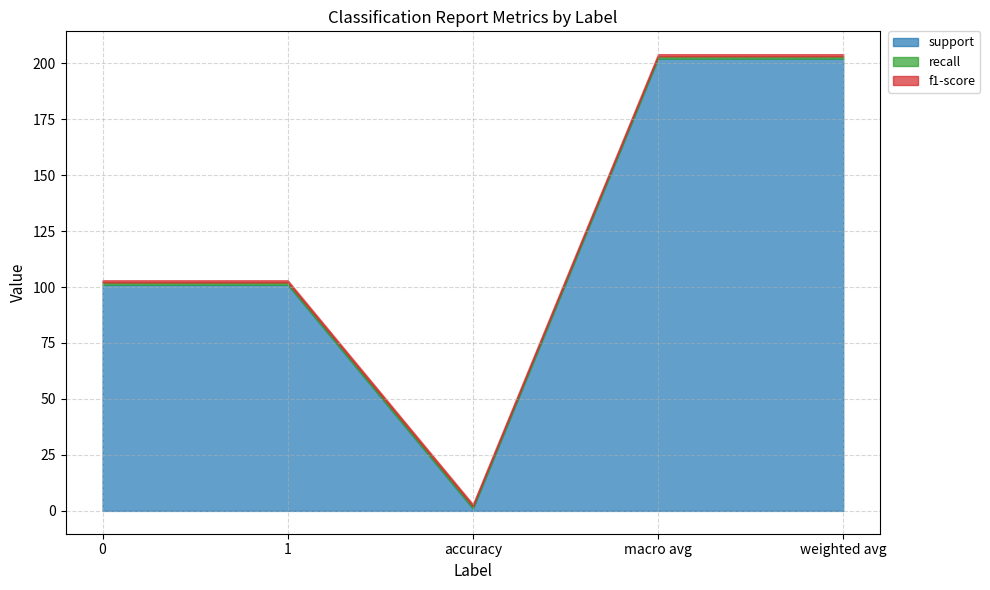

Which series has the largest total across all categories?

support